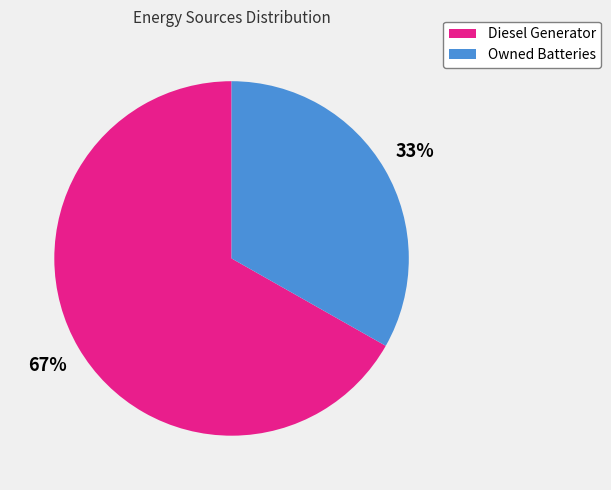

Is there a majority slice in this chart?

Yes